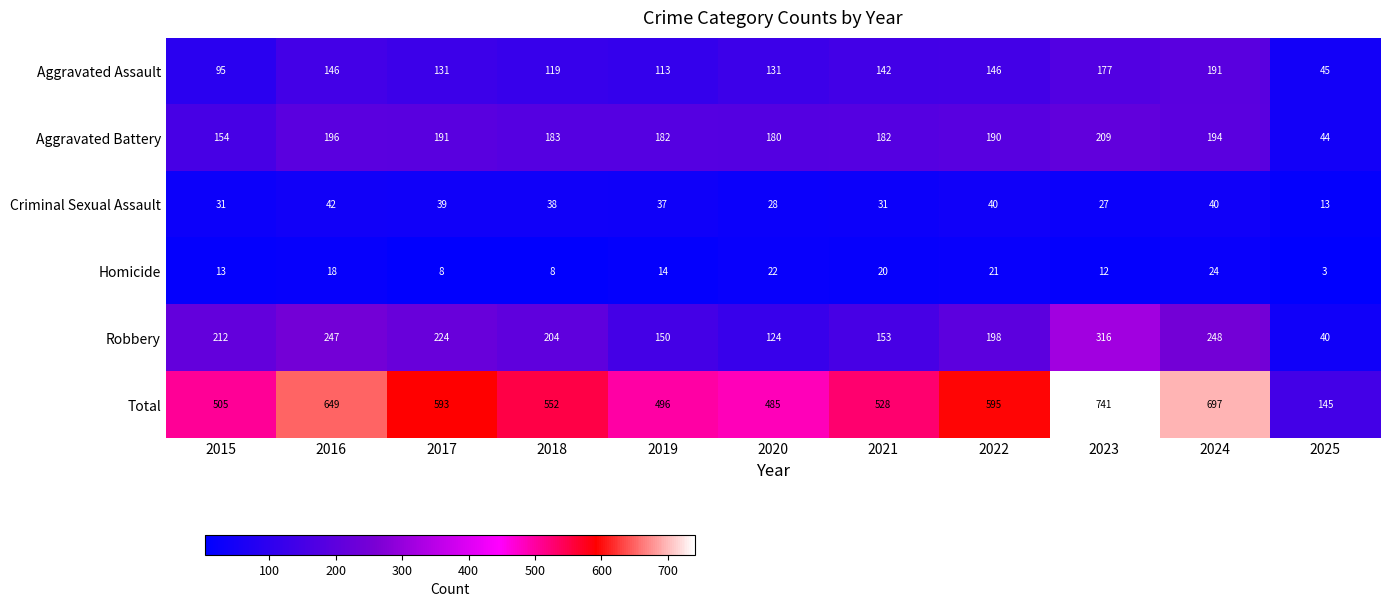

What is the spread (max minus min) of values at 2020?

463